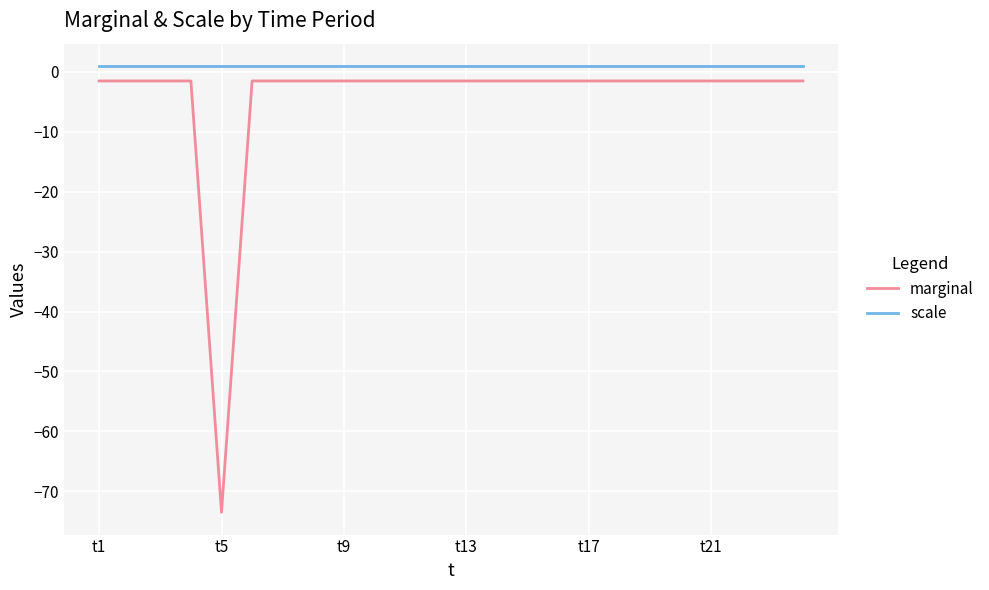

Which series has the widest spread of values?

marginal